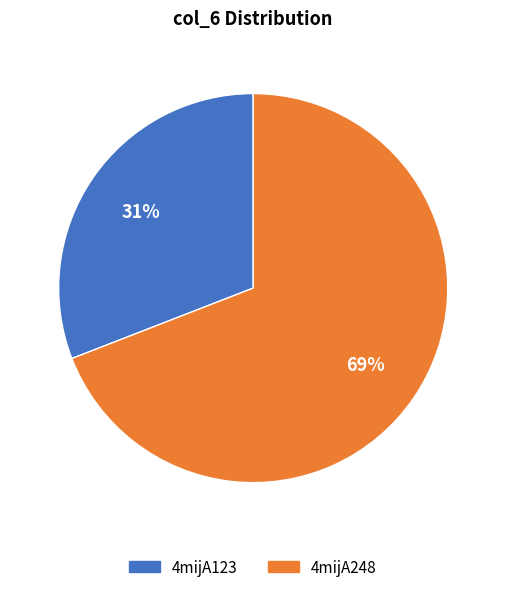

The 4mijA248 slice represents 69% of the pie. True or false?

True